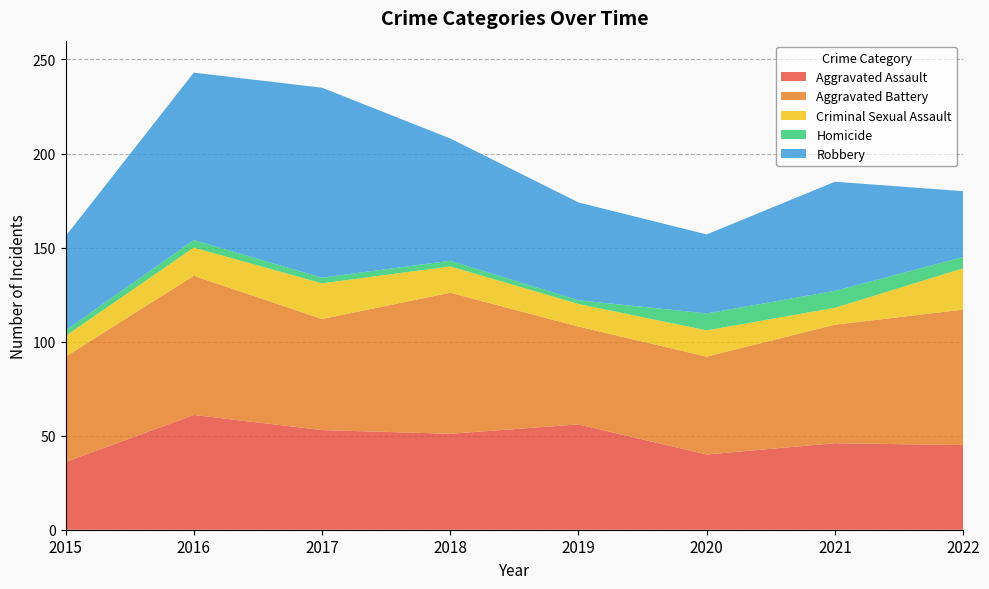

Reading left to right, what are all the values shown in this chart?

Aggravated Assault: 36	61	53	51	56	40	46	45
Aggravated Battery: 56	74	59	75	52	52	63	72
Criminal Sexual Assault: 11	15	19	14	12	14	9	22
Homicide: 3	4	3	3	2	9	9	6
Robbery: 50	89	101	65	52	42	58	35